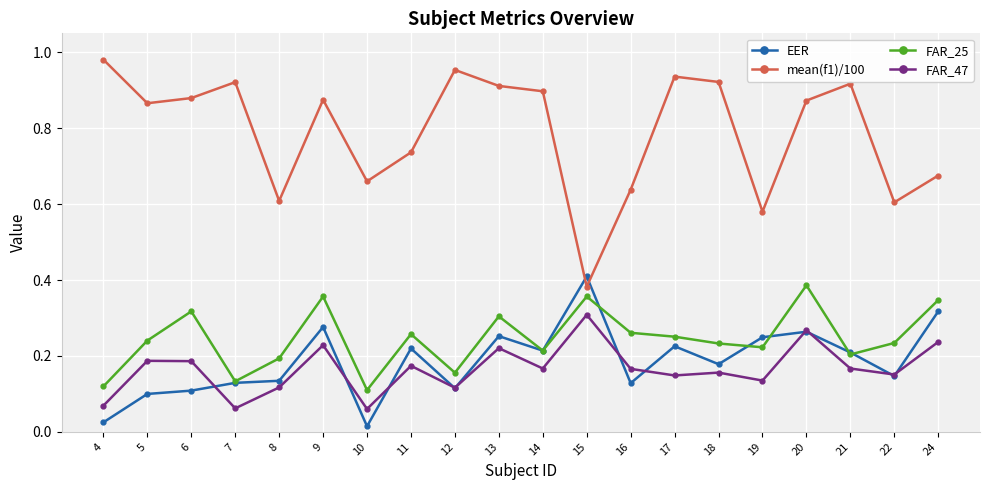

Is this an area chart (filled region under the line)?

No